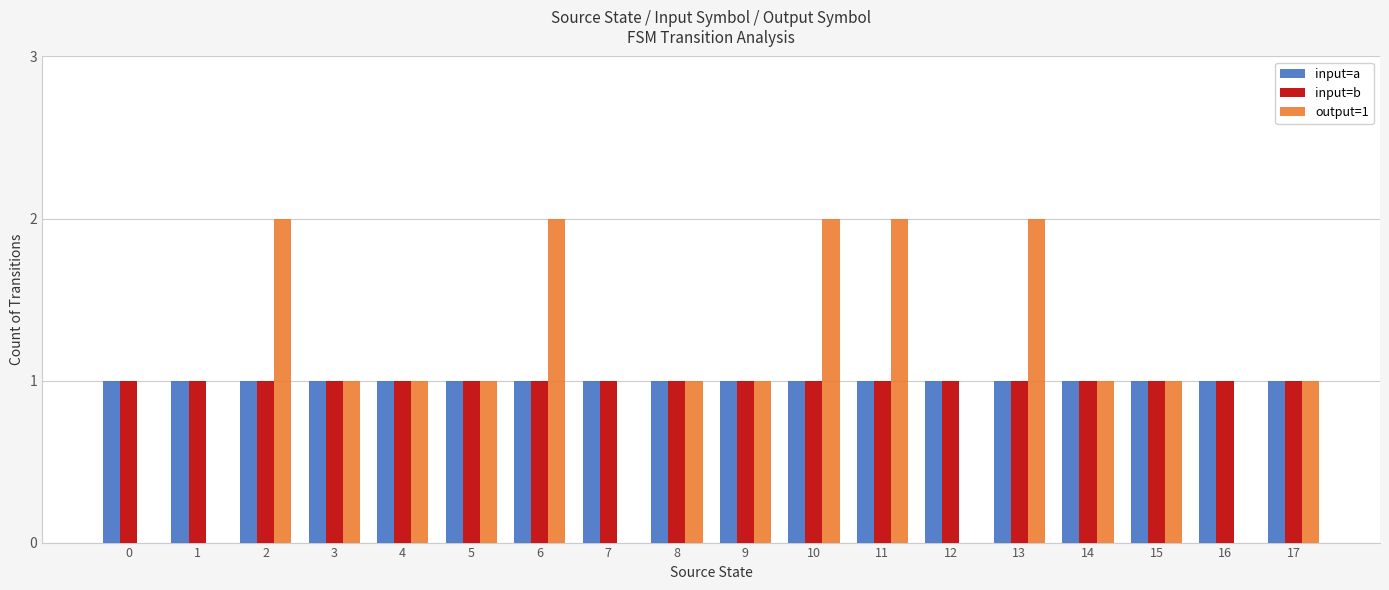

The output=1 series shows 3 at 6. True or false?

False